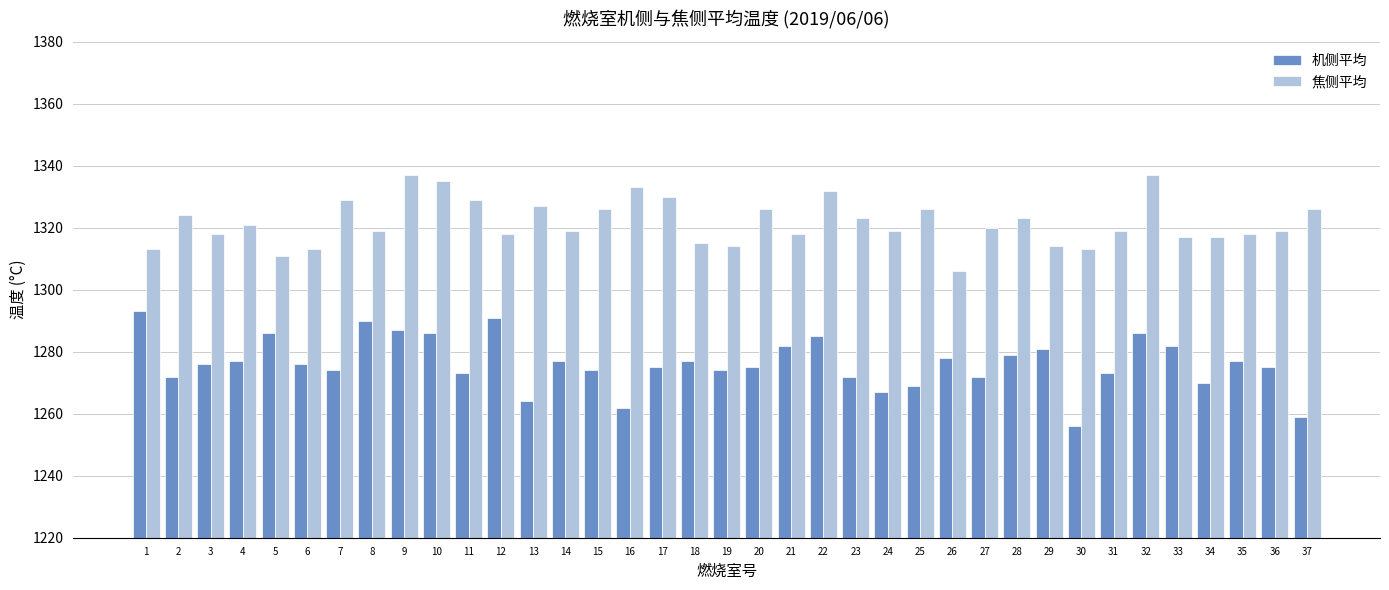

List the series in order of their overall mean, lowest first.

机侧平均, 焦侧平均